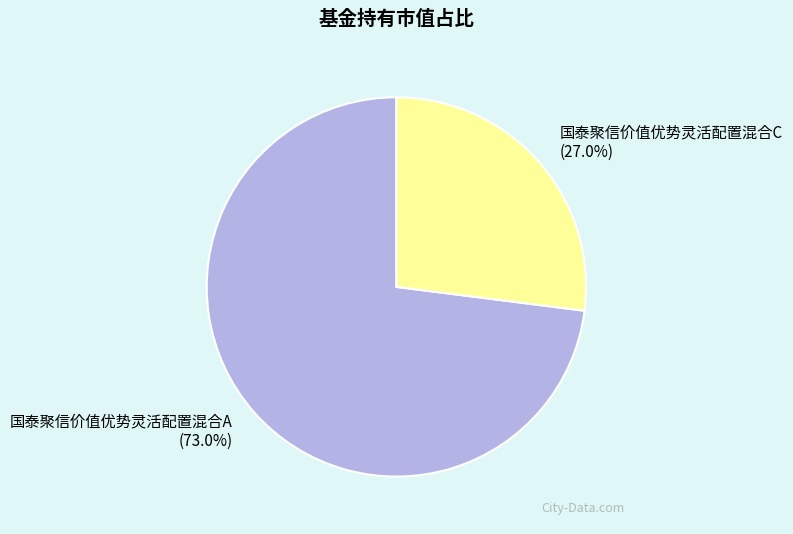

The 国泰聚信价值优势灵活配置混合C slice represents 34% of the pie. True or false?

False